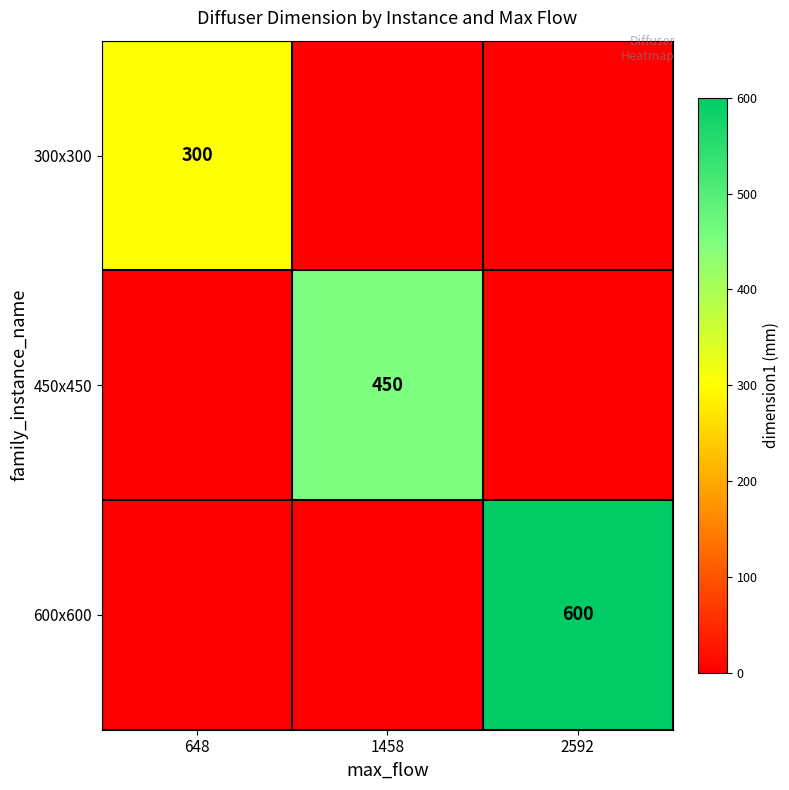

The value of 600х600 at 2592 is 600. True or false?

True